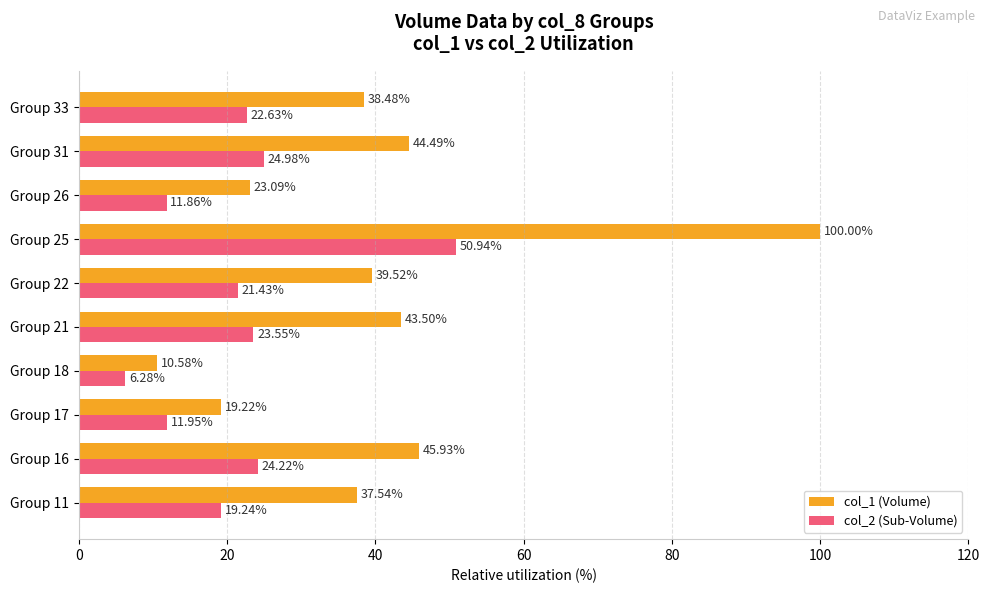

What is the sum of the col_2 (Sub-Volume) values at Group 16 and Group 31?

49.2